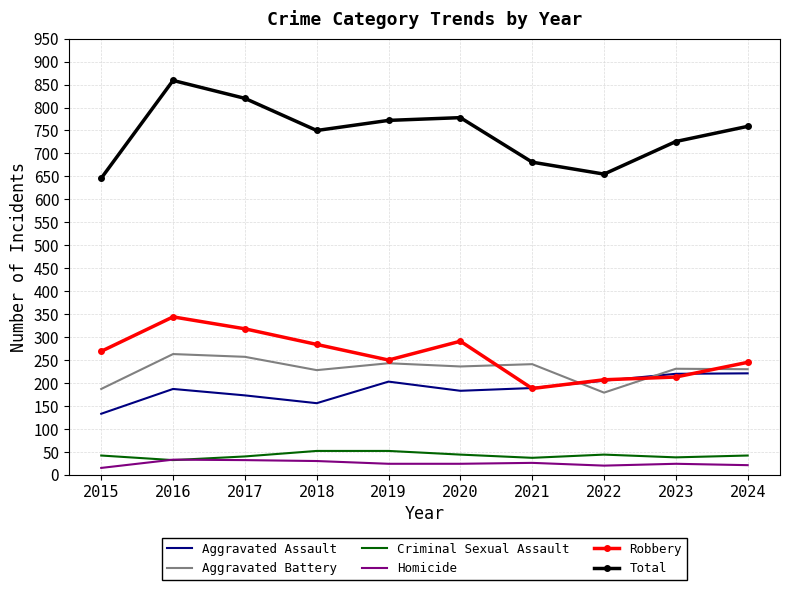

Which label corresponds to the largest value in the chart?

2016